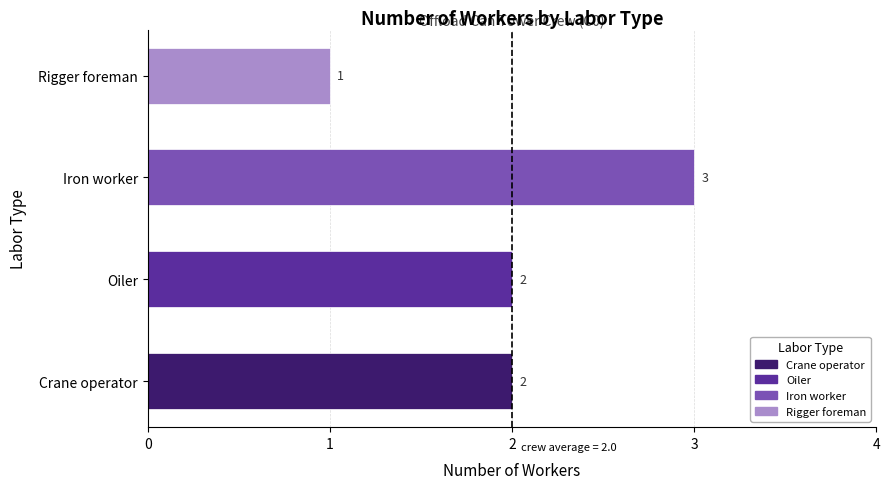

The chart shows a value of 2 at Rigger foreman. True or false?

False